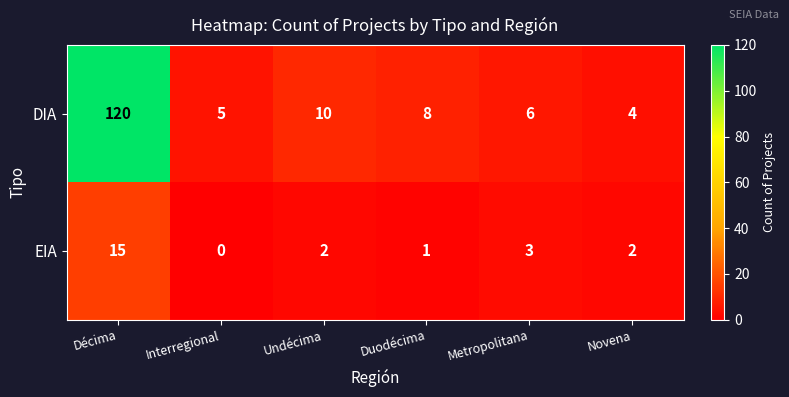

Where does the EIA series first go above 2?

Décima